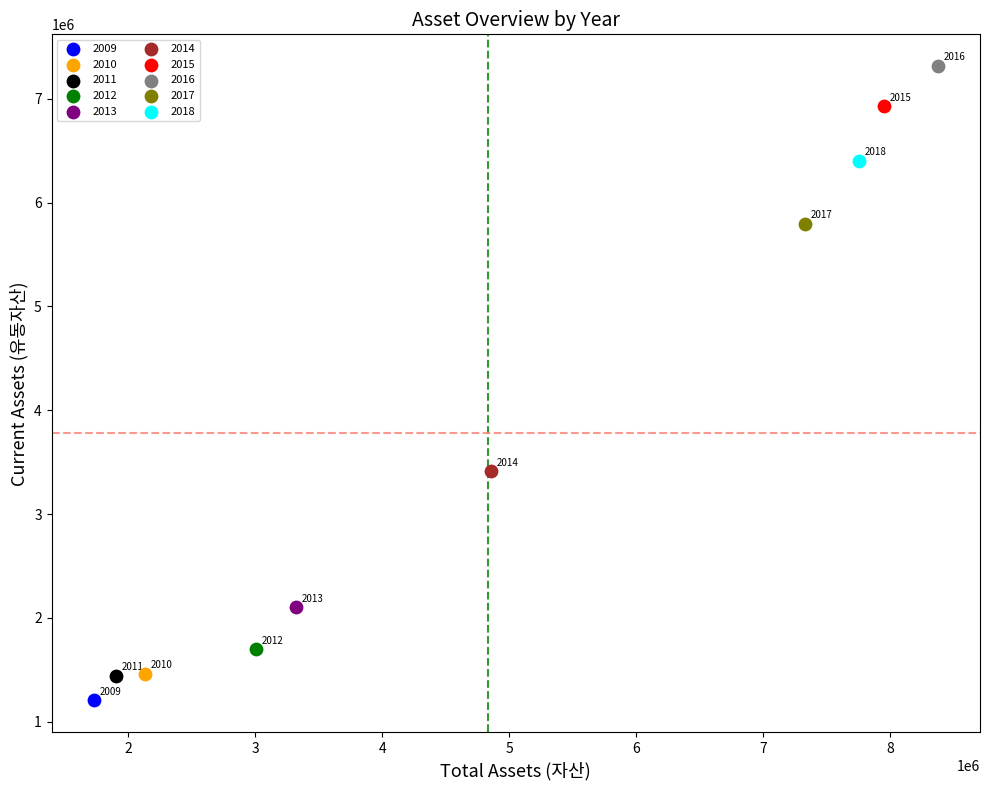

What are all the series names shown in the legend?

2009, 2010, 2011, 2012, 2013, 2014, 2015, 2016, 2017, 2018